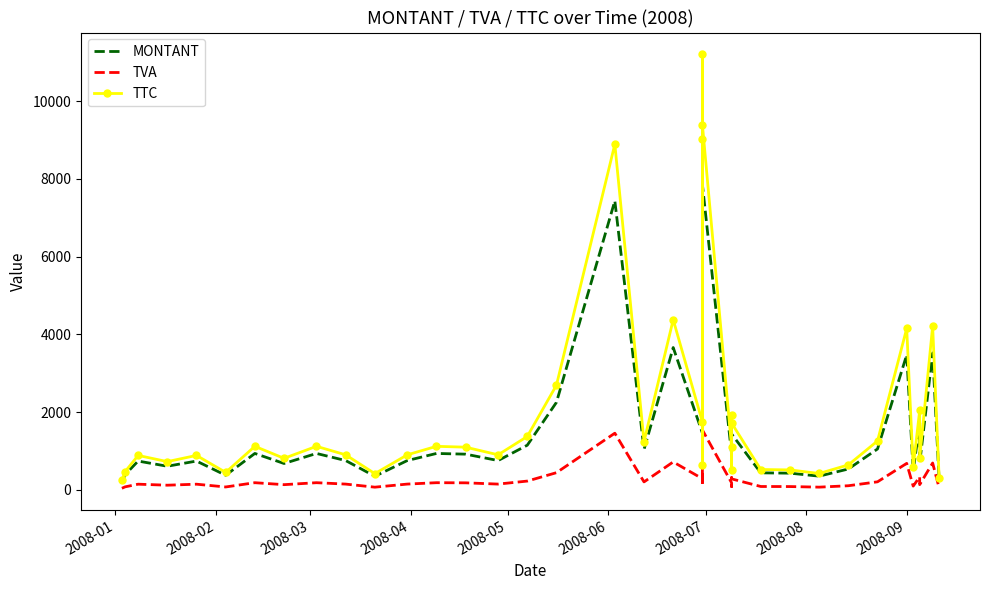

Is this an area chart (filled region under the line)?

No